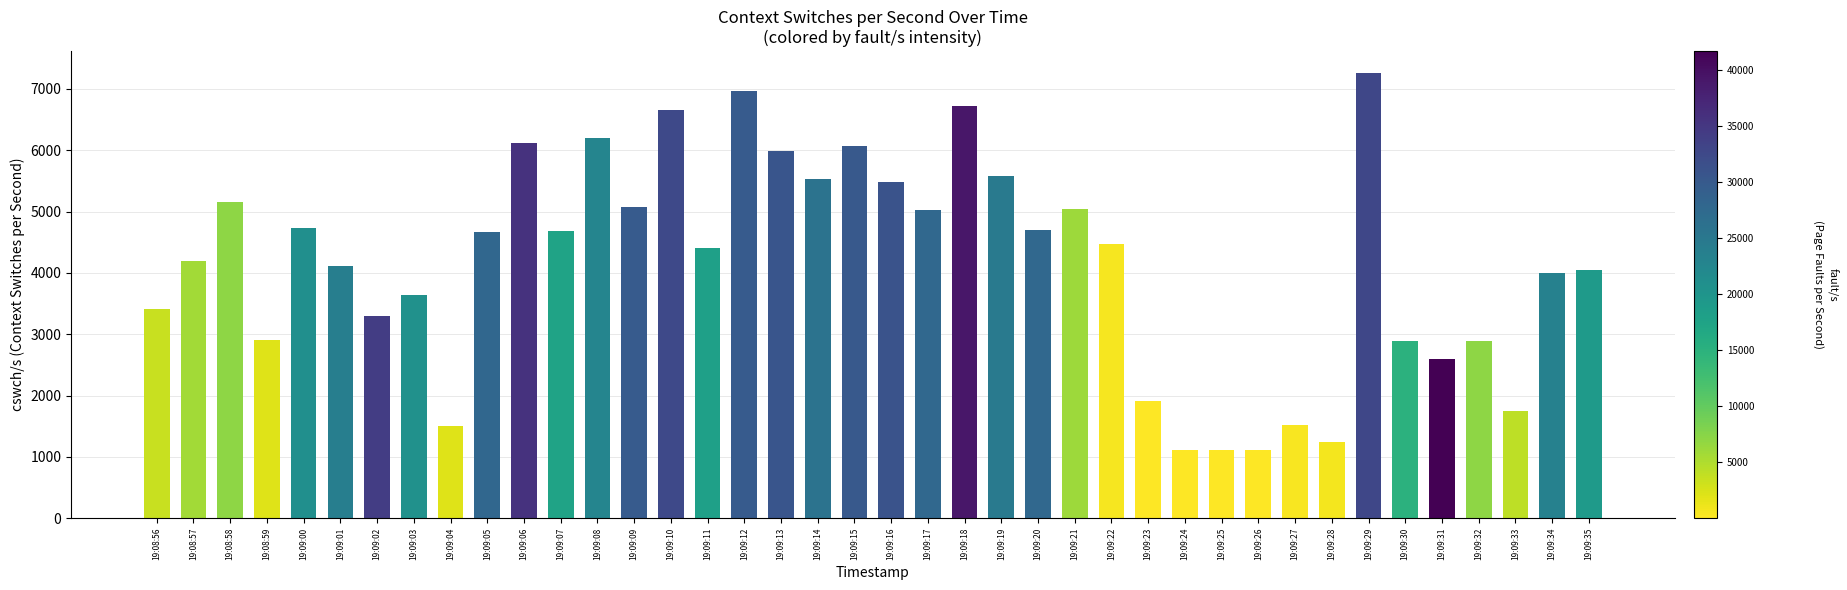

Between 19:09:04 and 19:09:09, which is larger?

19:09:09